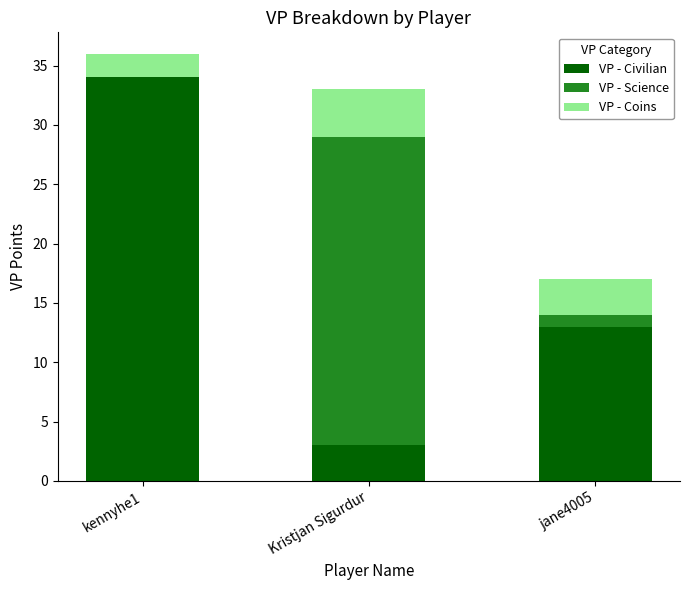

What is the sum of all VP - Civilian values?

50